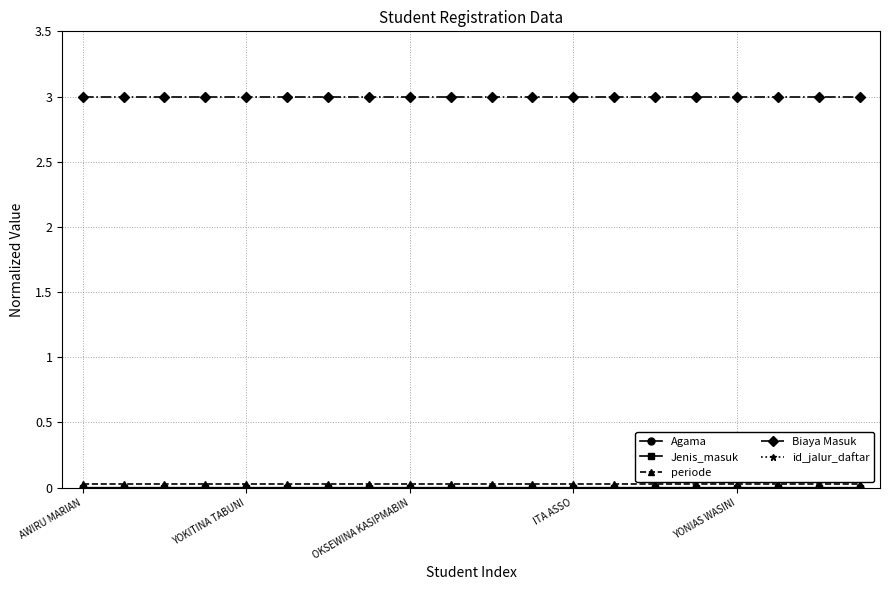

How many lines are shown in the chart?

5